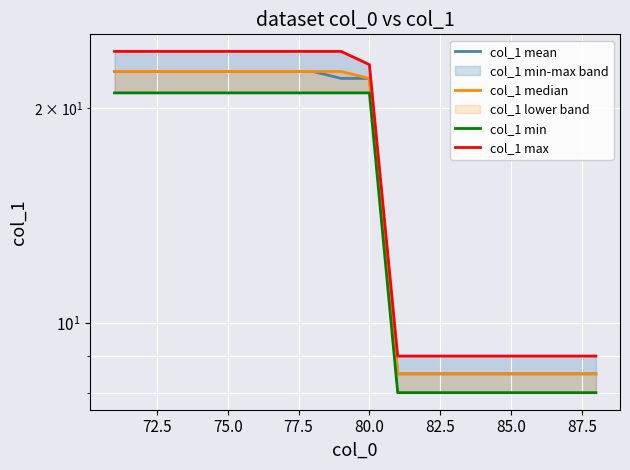

What is the sum of all col_1 median values?

292.5